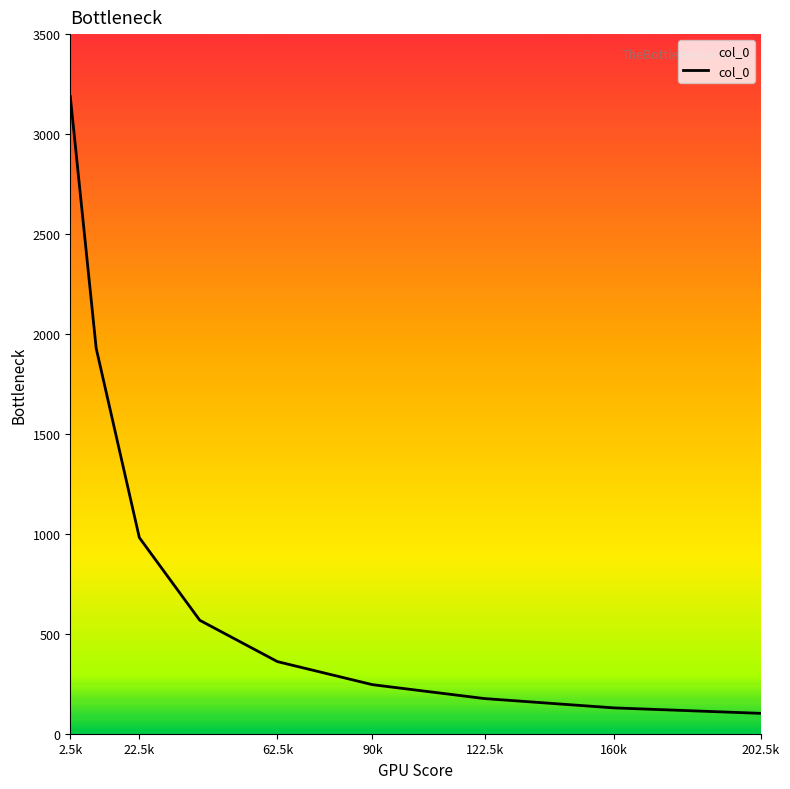

What is the difference between the maximum and minimum values?

3086.6